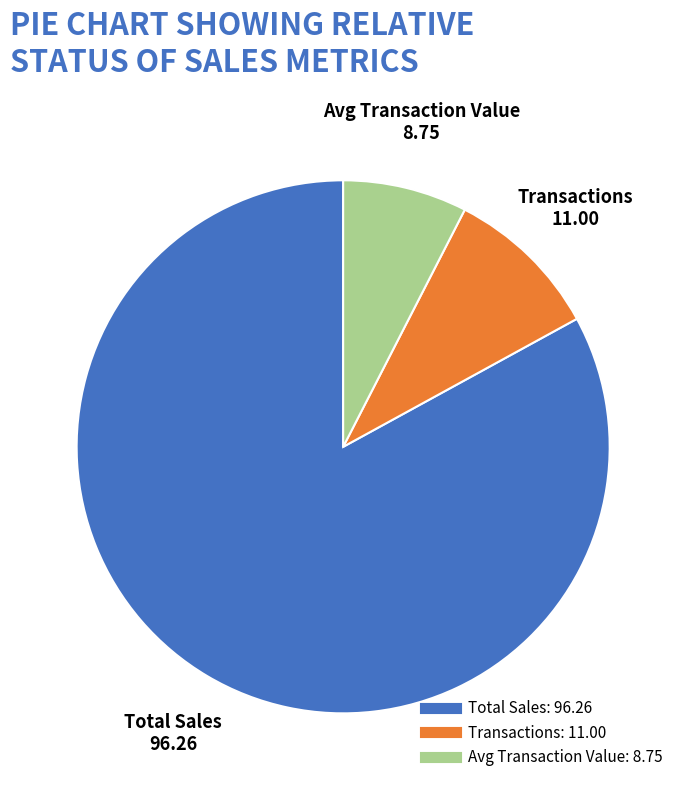

Rank the categories by value from lowest to highest.

Avg Transaction Value, Transactions, Total Sales